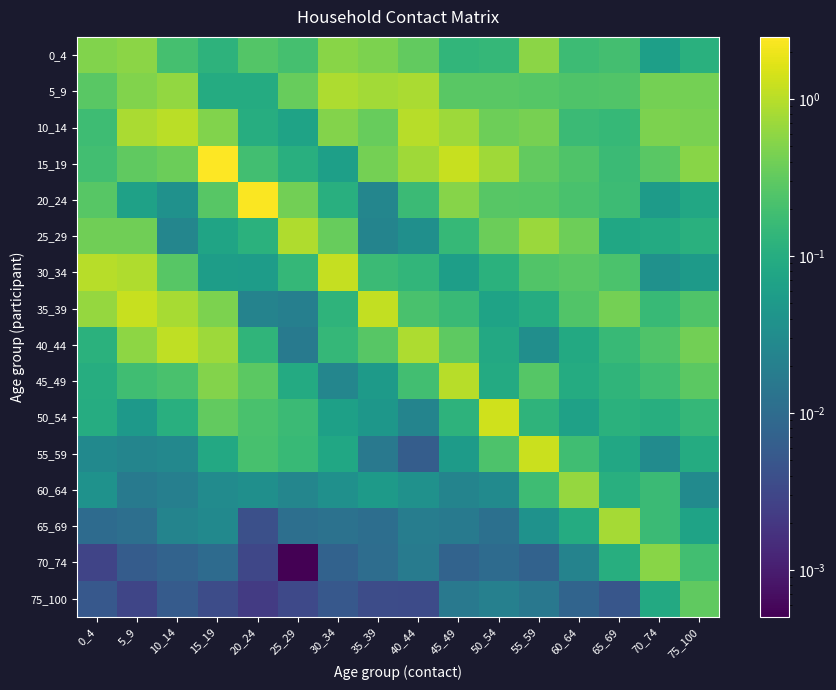

Reading left to right, extract all data points from this chart.

0_4: 0_4=0.5	5_9=0.6	10_14=0.2	15_19=0.1	20_24=0.3	25_29=0.2	30_34=0.6	35_39=0.5	40_44=0.3	45_49=0.1	50_54=0.1	55_59=0.6	60_64=0.2	65_69=0.2	70_74=0.1	75_100=0.1
5_9: 0_4=0.3	5_9=0.5	10_14=0.6	15_19=0.1	20_24=0.1	25_29=0.3	30_34=0.9	35_39=0.8	40_44=0.9	45_49=0.3	50_54=0.3	55_59=0.3	60_64=0.2	65_69=0.3	70_74=0.4	75_100=0.4
10_14: 0_4=0.2	5_9=0.8	10_14=1.0	15_19=0.5	20_24=0.1	25_29=0.1	30_34=0.5	35_39=0.3	40_44=1.0	45_49=0.7	50_54=0.4	55_59=0.4	60_64=0.2	65_69=0.1	70_74=0.5	75_100=0.4
15_19: 0_4=0.2	5_9=0.3	10_14=0.4	15_19=2.5	20_24=0.2	25_29=0.1	30_34=0.1	35_39=0.4	40_44=0.8	45_49=1.2	50_54=0.7	55_59=0.3	60_64=0.2	65_69=0.2	70_74=0.3	75_100=0.5
20_24: 0_4=0.3	5_9=0.1	10_14=0.0	15_19=0.3	20_24=2.4	25_29=0.4	30_34=0.1	35_39=0.0	40_44=0.2	45_49=0.5	50_54=0.3	55_59=0.3	60_64=0.2	65_69=0.2	70_74=0.1	75_100=0.1
25_29: 0_4=0.4	5_9=0.4	10_14=0.0	15_19=0.1	20_24=0.1	25_29=0.9	30_34=0.3	35_39=0.0	40_44=0.0	45_49=0.2	50_54=0.4	55_59=0.7	60_64=0.4	65_69=0.1	70_74=0.1	75_100=0.1
30_34: 0_4=1.0	5_9=0.9	10_14=0.3	15_19=0.1	20_24=0.1	25_29=0.1	30_34=1.2	35_39=0.2	40_44=0.1	45_49=0.1	50_54=0.1	55_59=0.3	60_64=0.3	65_69=0.2	70_74=0.0	75_100=0.1
35_39: 0_4=0.6	5_9=1.2	10_14=0.8	15_19=0.5	20_24=0.0	25_29=0.0	30_34=0.1	35_39=1.1	40_44=0.2	45_49=0.2	50_54=0.1	55_59=0.1	60_64=0.3	65_69=0.4	70_74=0.2	75_100=0.2
40_44: 0_4=0.1	5_9=0.6	10_14=1.1	15_19=0.7	20_24=0.1	25_29=0.0	30_34=0.1	35_39=0.3	40_44=0.9	45_49=0.3	50_54=0.1	55_59=0.0	60_64=0.1	65_69=0.2	70_74=0.2	75_100=0.4
45_49: 0_4=0.1	5_9=0.2	10_14=0.2	15_19=0.5	20_24=0.3	25_29=0.1	30_34=0.0	35_39=0.1	40_44=0.2	45_49=1.0	50_54=0.1	55_59=0.3	60_64=0.1	65_69=0.1	70_74=0.2	75_100=0.3
50_54: 0_4=0.1	5_9=0.0	10_14=0.1	15_19=0.3	20_24=0.2	25_29=0.2	30_34=0.1	35_39=0.0	40_44=0.0	45_49=0.1	50_54=1.4	55_59=0.1	60_64=0.1	65_69=0.1	70_74=0.1	75_100=0.1
55_59: 0_4=0.0	5_9=0.0	10_14=0.0	15_19=0.1	20_24=0.2	25_29=0.2	30_34=0.1	35_39=0.0	40_44=0.0	45_49=0.1	50_54=0.2	55_59=1.2	60_64=0.2	65_69=0.1	70_74=0.0	75_100=0.1
60_64: 0_4=0.0	5_9=0.0	10_14=0.0	15_19=0.0	20_24=0.0	25_29=0.0	30_34=0.0	35_39=0.1	40_44=0.0	45_49=0.0	50_54=0.0	55_59=0.2	60_64=0.6	65_69=0.1	70_74=0.2	75_100=0.0
65_69: 0_4=0.0	5_9=0.0	10_14=0.0	15_19=0.0	20_24=0.0	25_29=0.0	30_34=0.0	35_39=0.0	40_44=0.0	45_49=0.0	50_54=0.0	55_59=0.0	60_64=0.1	65_69=0.8	70_74=0.2	75_100=0.1
70_74: 0_4=0.0	5_9=0.0	10_14=0.0	15_19=0.0	20_24=0.0	25_29=0.0	30_34=0.0	35_39=0.0	40_44=0.0	45_49=0.0	50_54=0.0	55_59=0.0	60_64=0.0	65_69=0.1	70_74=0.5	75_100=0.2
75_100: 0_4=0.0	5_9=0.0	10_14=0.0	15_19=0.0	20_24=0.0	25_29=0.0	30_34=0.0	35_39=0.0	40_44=0.0	45_49=0.0	50_54=0.0	55_59=0.0	60_64=0.0	65_69=0.0	70_74=0.1	75_100=0.3